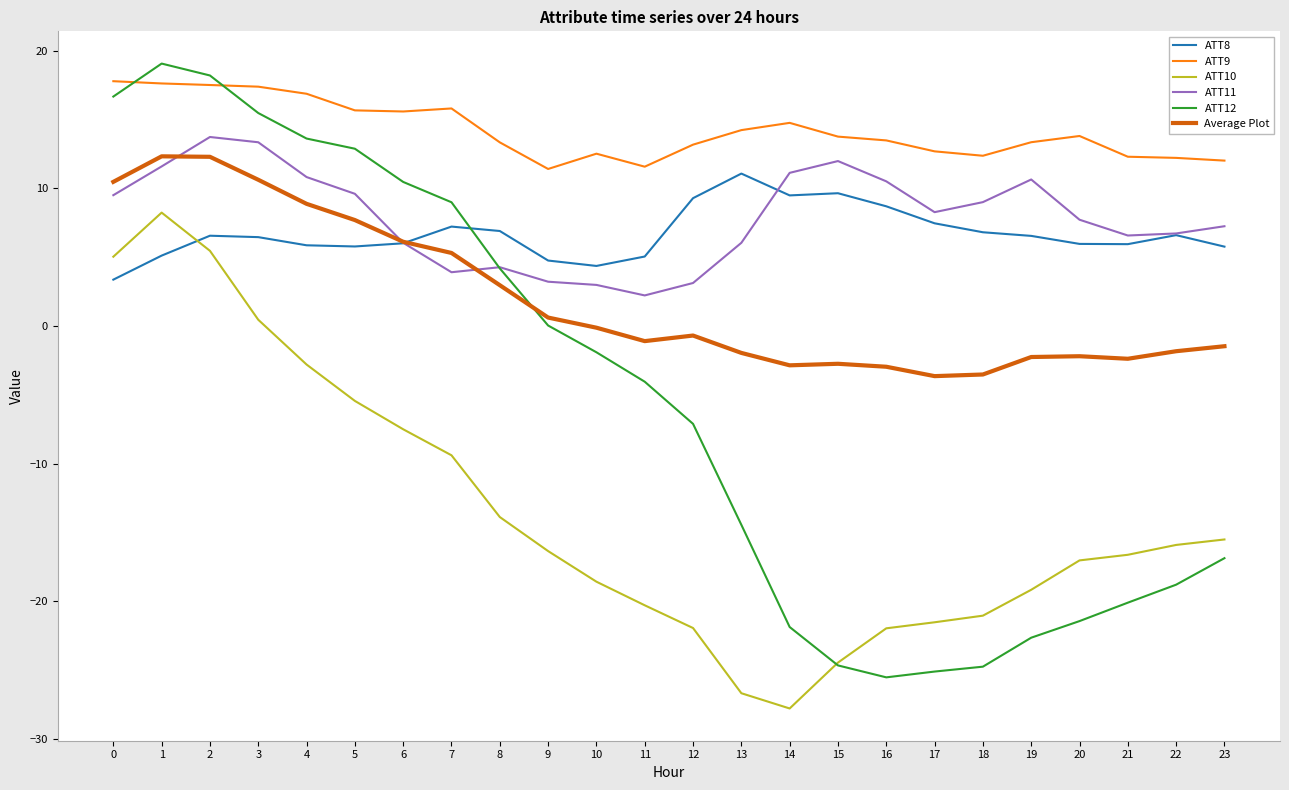

How many lines are shown in the chart?

6